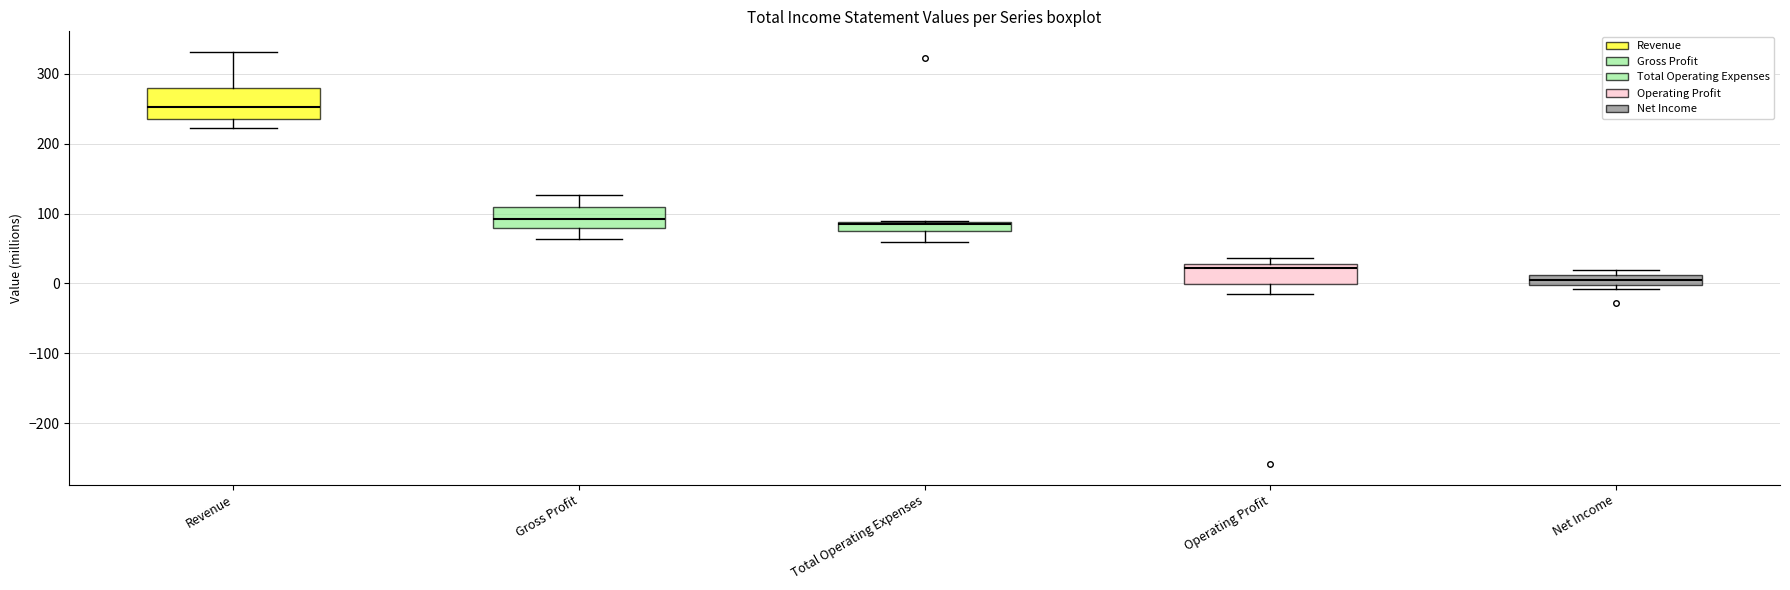

Which box has the highest median line?

Revenue